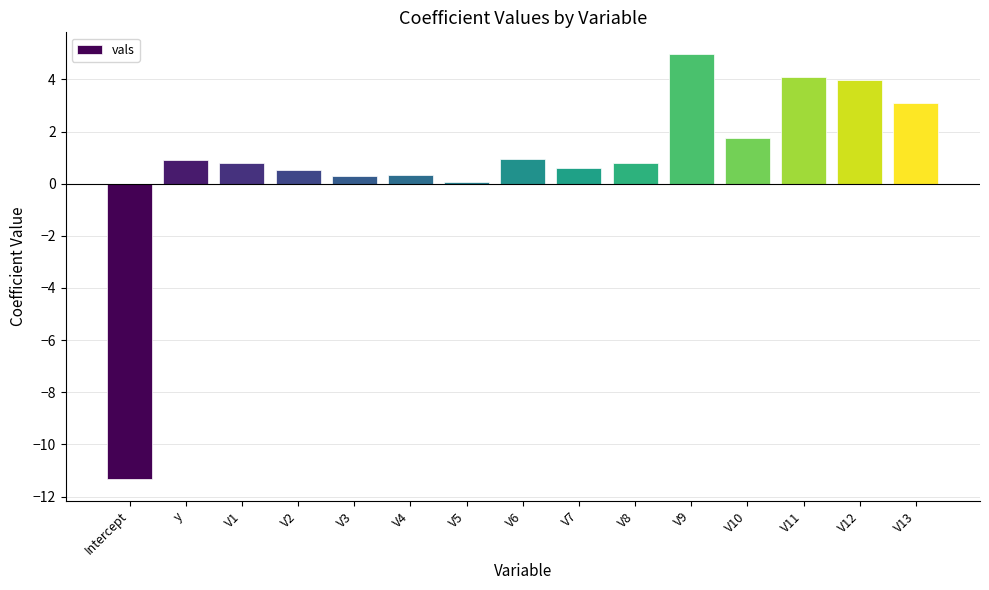

At which label is the value closest to -3?

V5